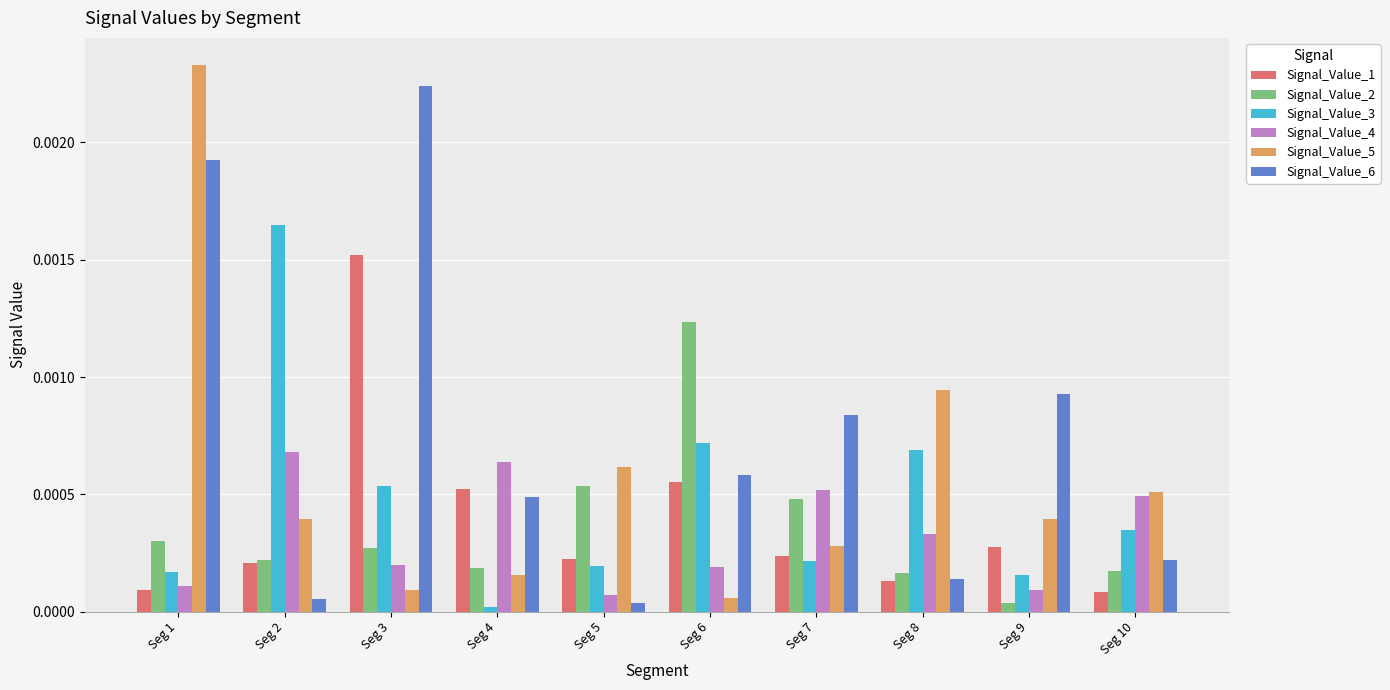

How many groups of bars are there?

10